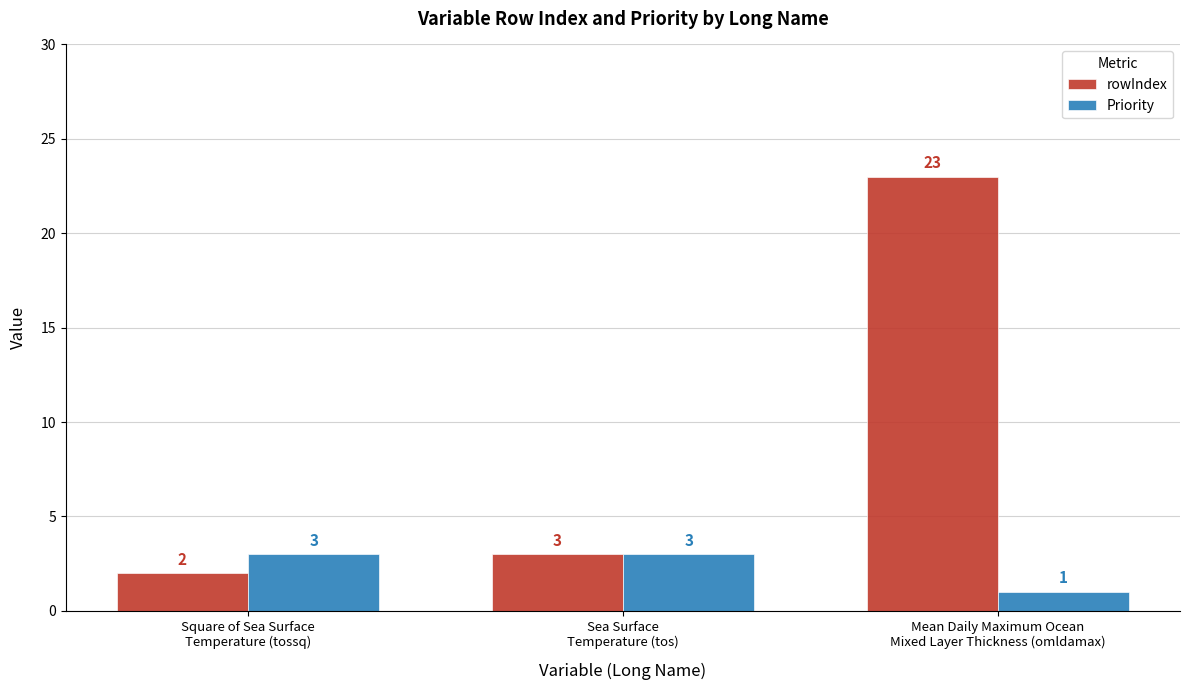

True or false: Priority has a value of 1 at Square of Sea Surface
Temperature (tossq).

False